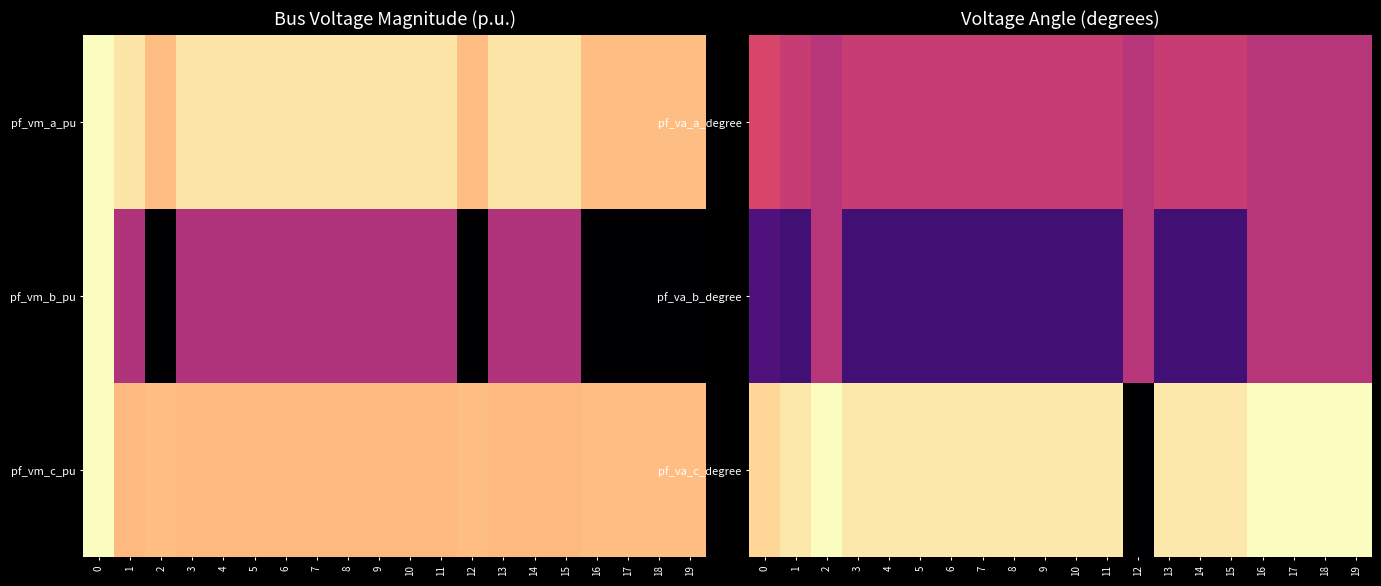

Which has a higher value, 9 or 11?

9